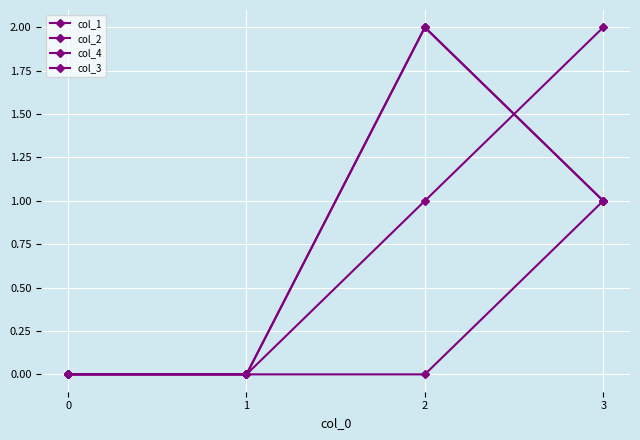

Reading left to right, extract all data points from this chart.

col_1: 0	0	2	1
col_2: 0	0	1	2
col_4: 0	0	2	1
col_3: 0	0	0	1